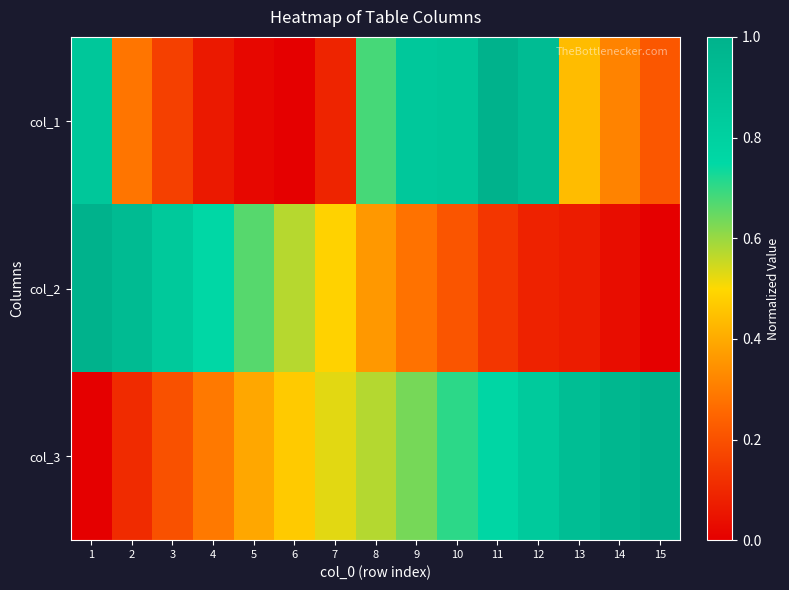

Which label corresponds to the smallest value in the chart?

6